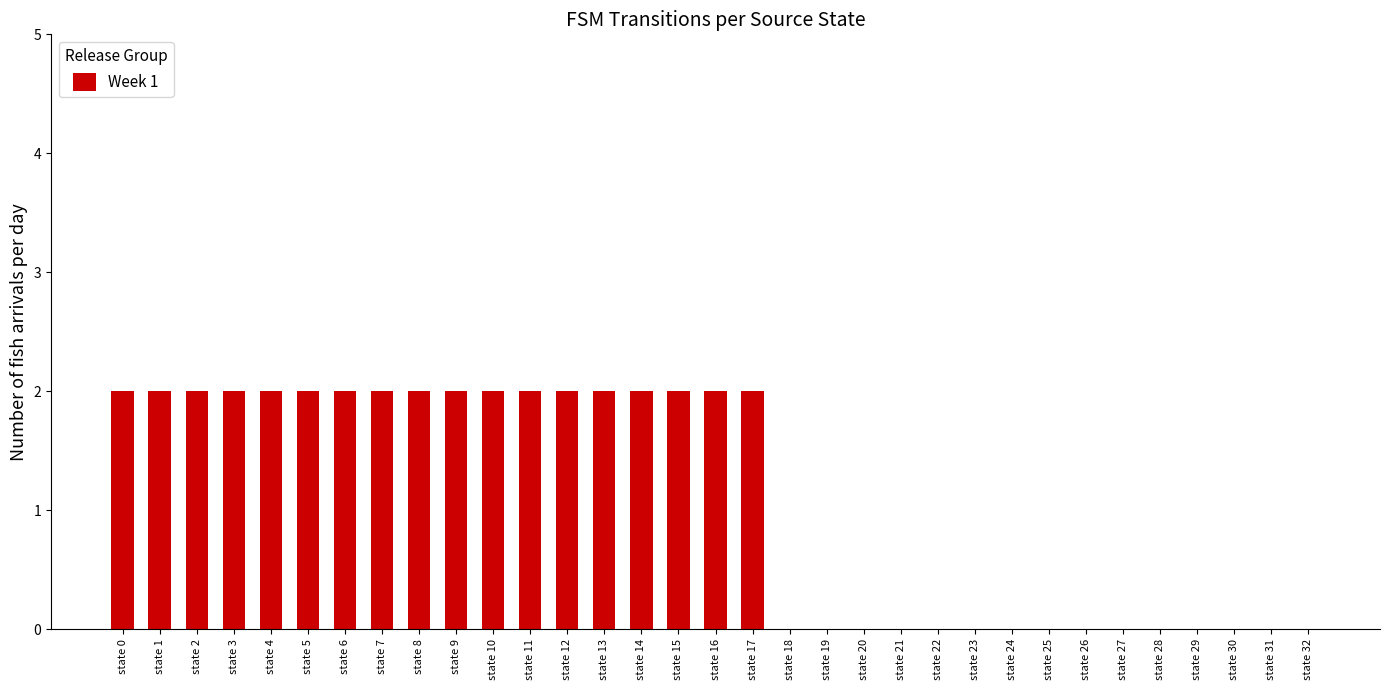

The value at state 5 is 2. True or false?

True